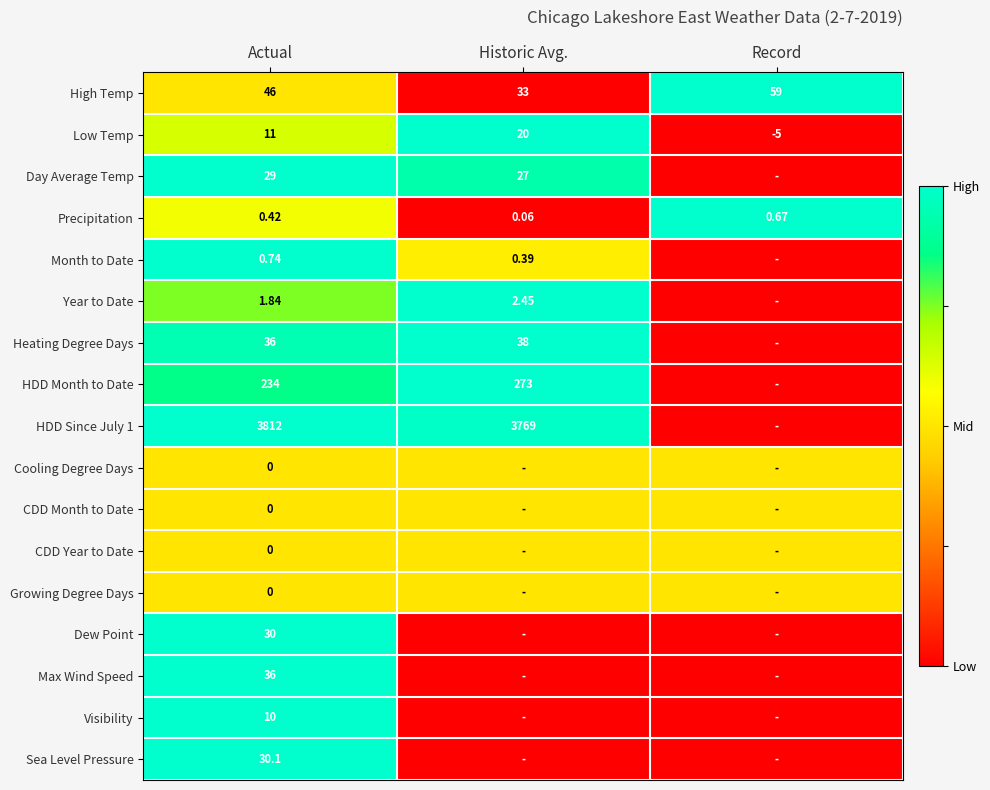

At which label is Low Temp closest to 7?

Actual